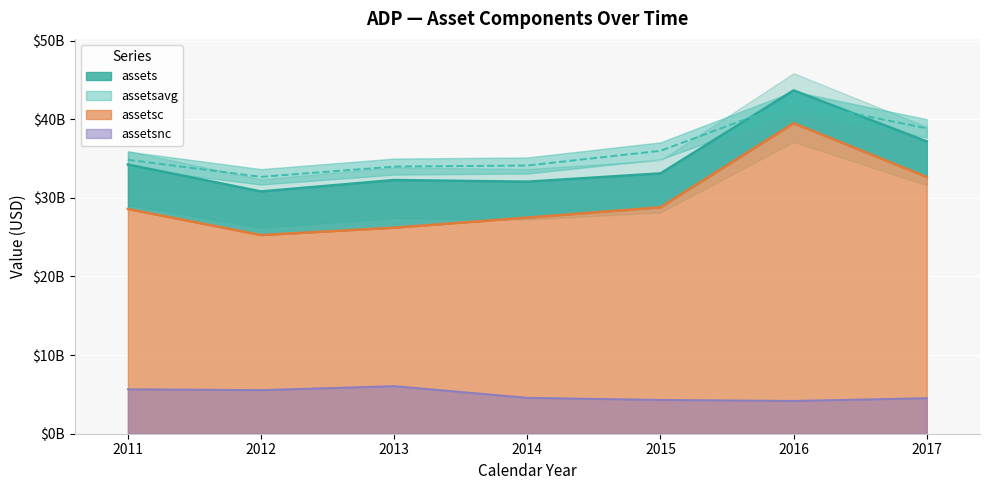

Does the chart display data point markers on the line(s)?

No